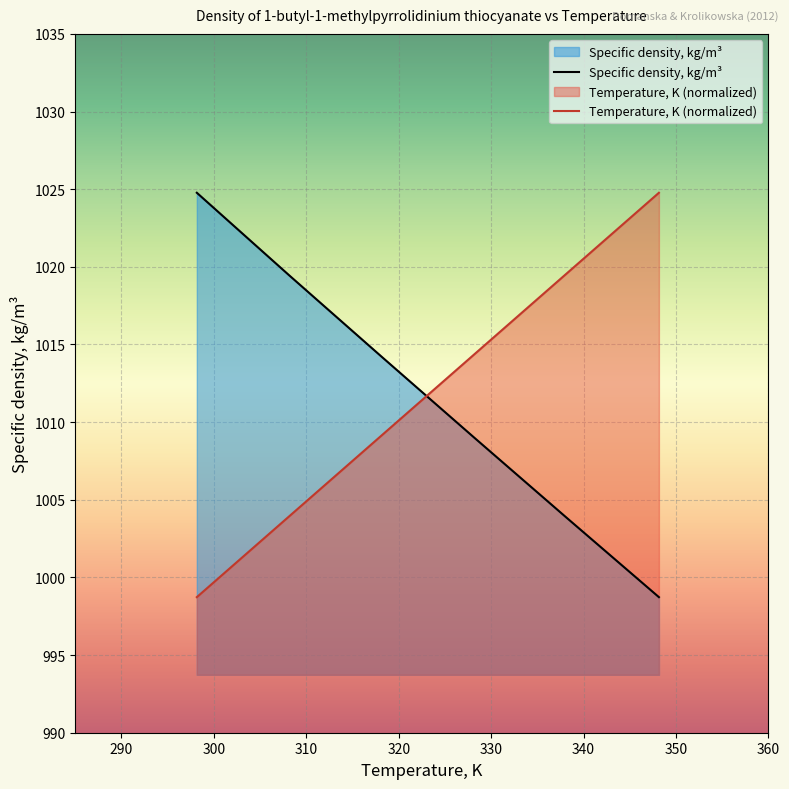

Where is Specific density, kg/m3 nearest to the value 1011?

328.15